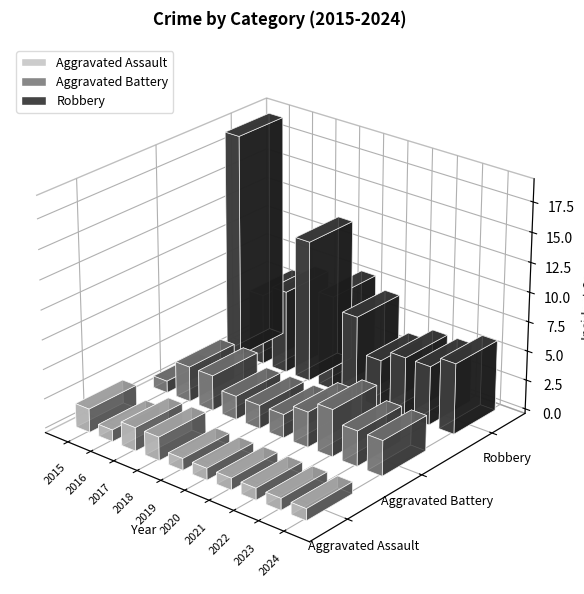

How many bars are there in total?

30